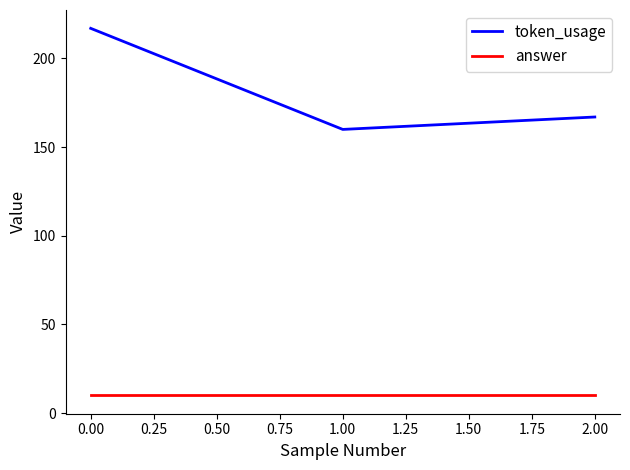

At which category is the sum across all series the highest?

0.00